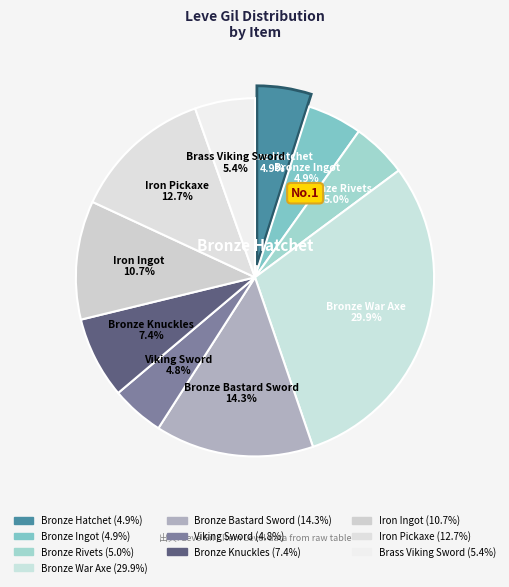

To the nearest percent, what portion does Bronze Bastard Sword represent?

14%